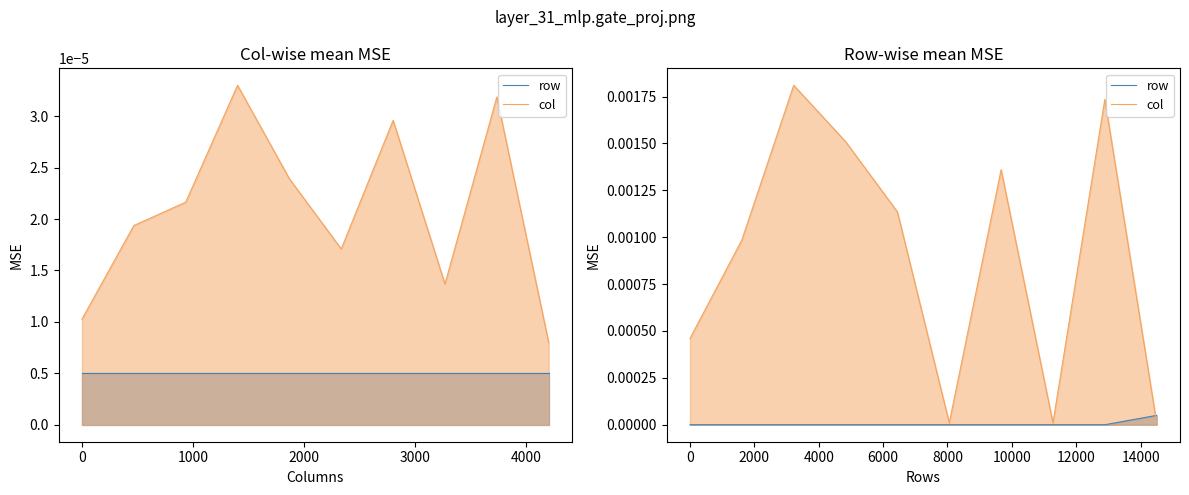

Rank the series at 1000 from lowest to highest value.

row, col